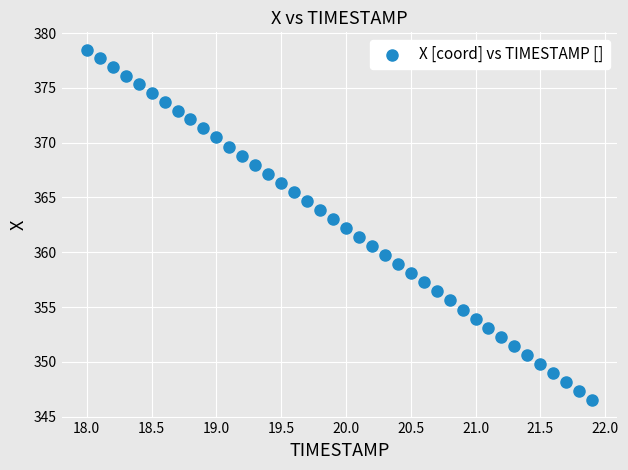

What is the range of Y values (max minus min)?

32.0